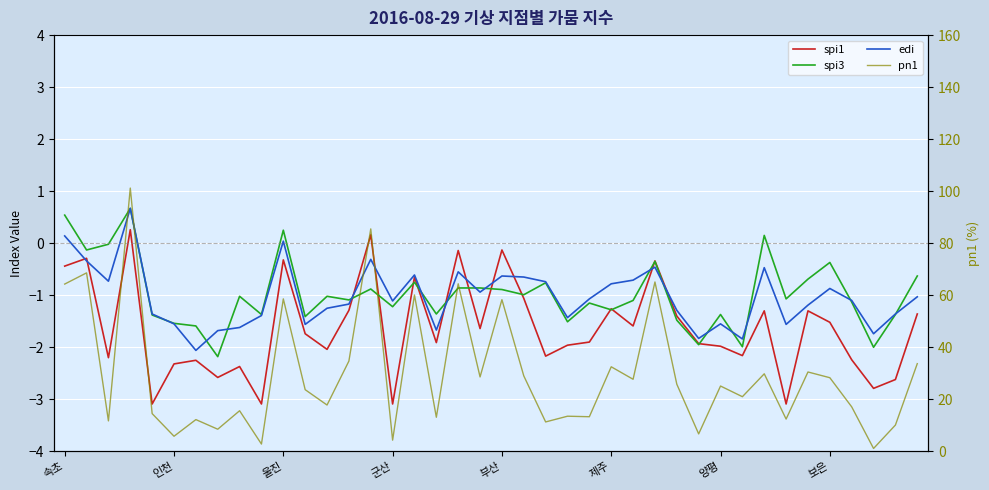

Is the value of spi3 at 29 greater than the value of pn1 at 29?

No